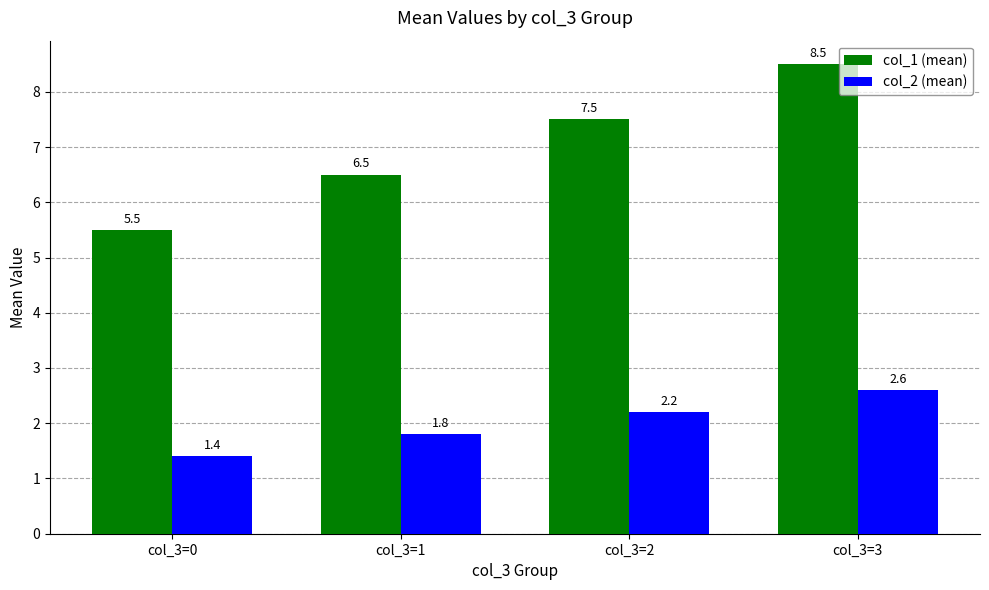

Are the bars grouped side by side (vs. stacked)?

Yes